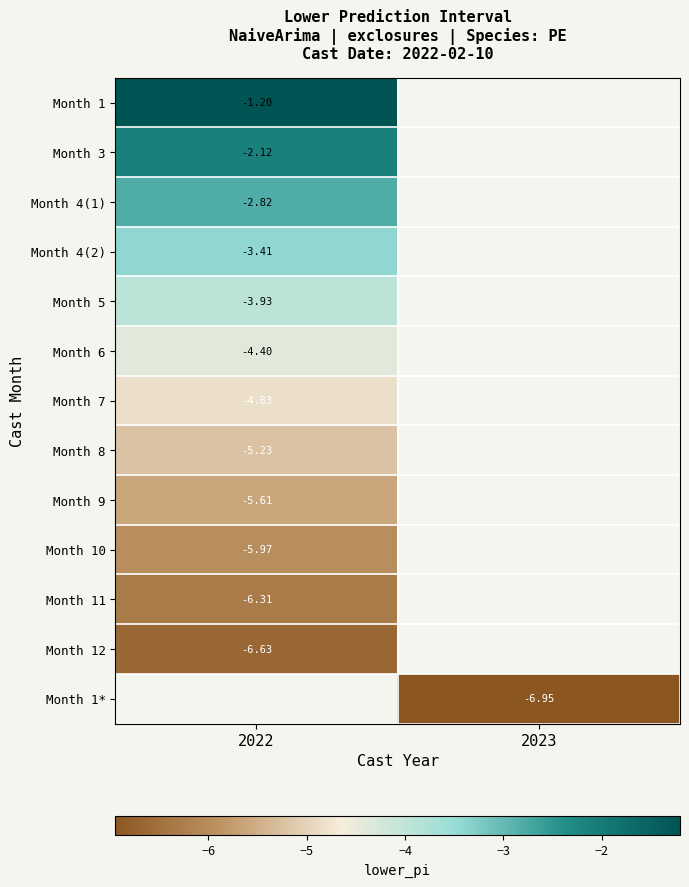

How many data points does each series have?

2